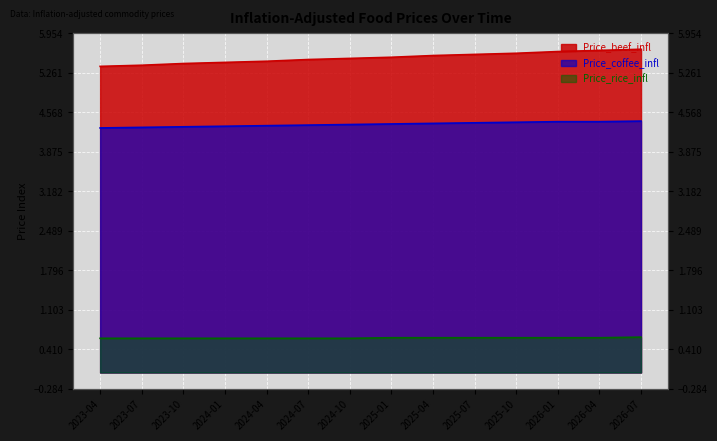

Reading left to right, list all the values displayed in this chart.

Price_beef_infl: 2023-04=5.4	2023-07=5.4	2023-10=5.4	2024-01=5.4	2024-04=5.5	2024-07=5.5	2024-10=5.5	2025-01=5.5	2025-04=5.6	2025-07=5.6	2025-10=5.6	2026-01=5.6	2026-04=5.7	2026-07=5.7
Price_coffee_infl: 2023-04=4.3	2023-07=4.3	2023-10=4.3	2024-01=4.3	2024-04=4.3	2024-07=4.3	2024-10=4.3	2025-01=4.4	2025-04=4.4	2025-07=4.4	2025-10=4.4	2026-01=4.4	2026-04=4.4	2026-07=4.4
Price_rice_infl: 2023-04=0.6	2023-07=0.6	2023-10=0.6	2024-01=0.6	2024-04=0.6	2024-07=0.6	2024-10=0.6	2025-01=0.6	2025-04=0.6	2025-07=0.6	2025-10=0.6	2026-01=0.6	2026-04=0.6	2026-07=0.6